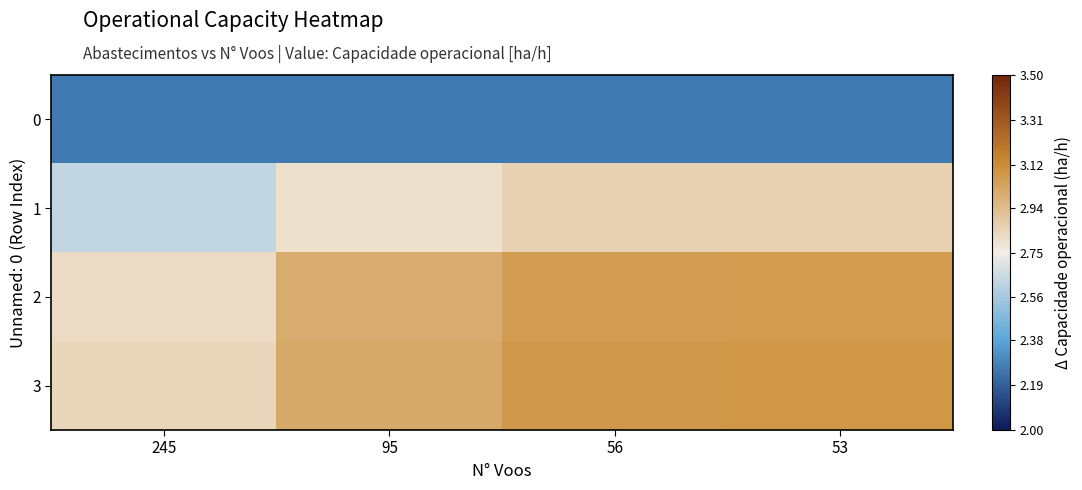

Which series has the largest total across all categories?

3